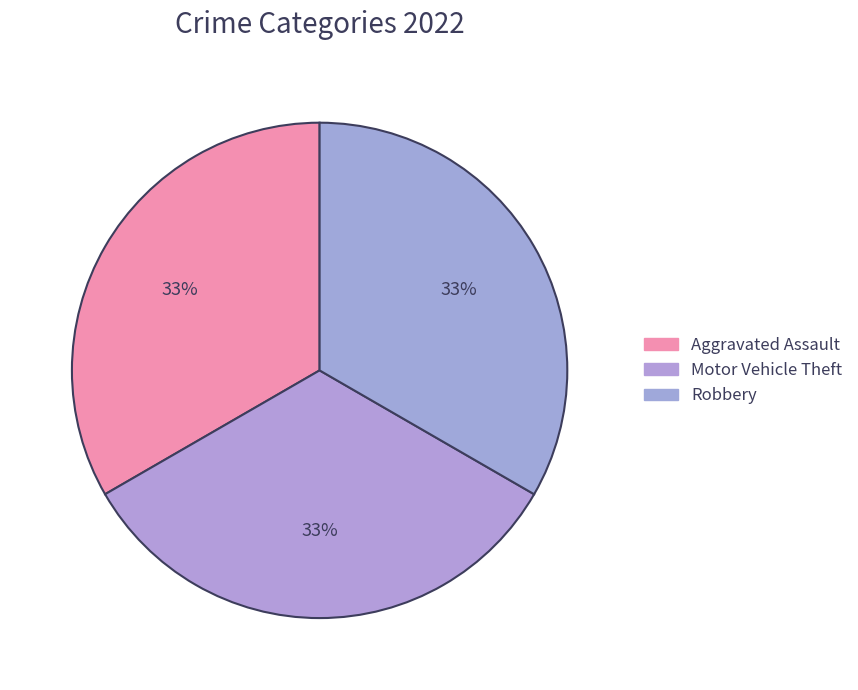

Count the number of slices in the pie.

3